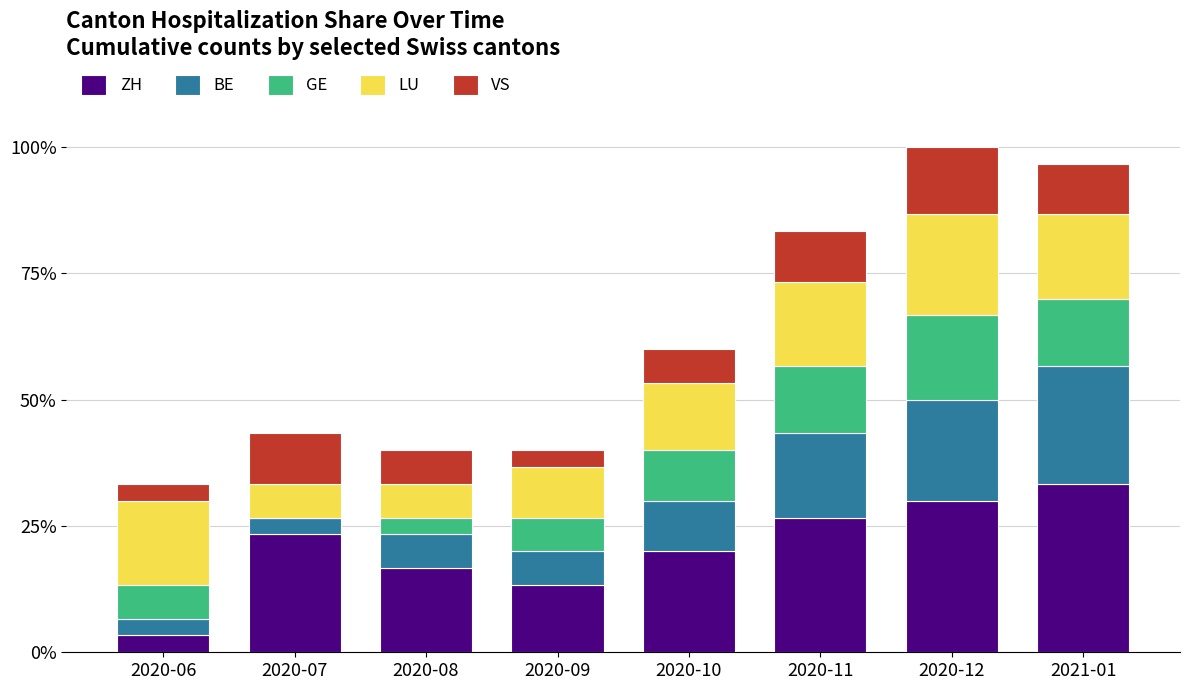

What is the total value across all series at 2020-08?

12